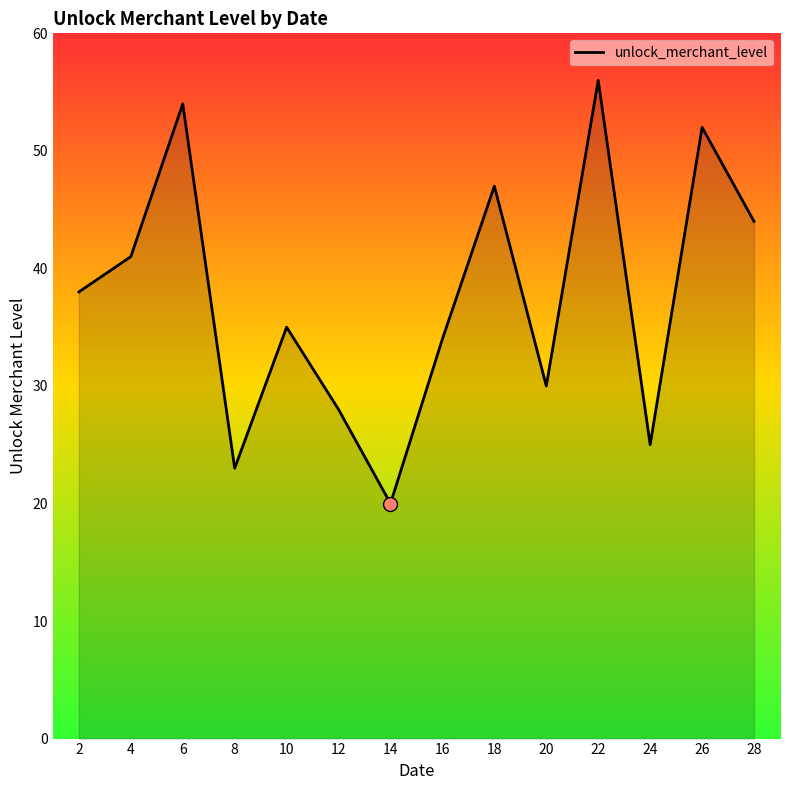

Which has a higher value, 2 or 8?

2